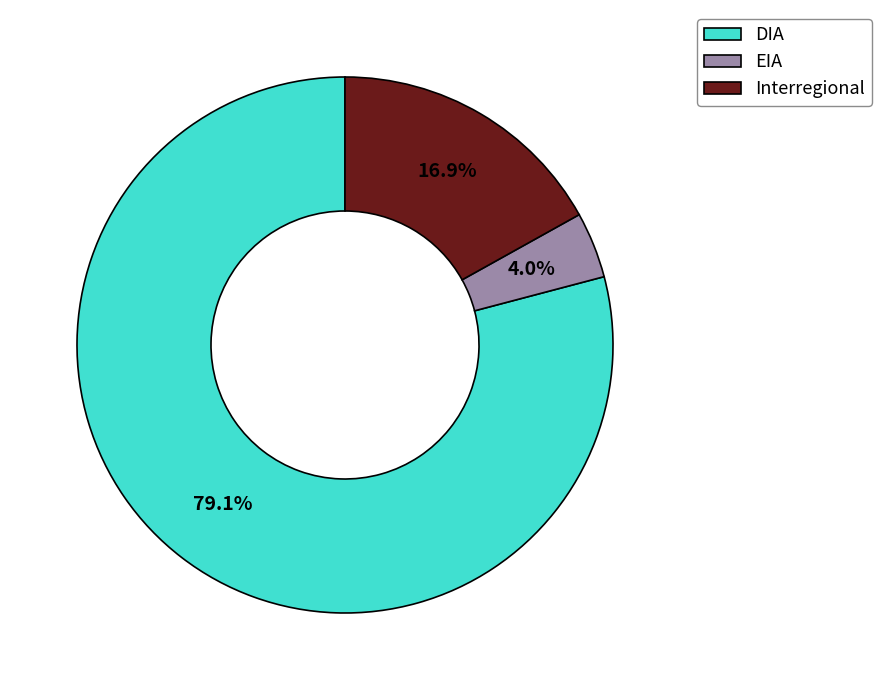

Which category has the biggest portion of the pie?

DIA